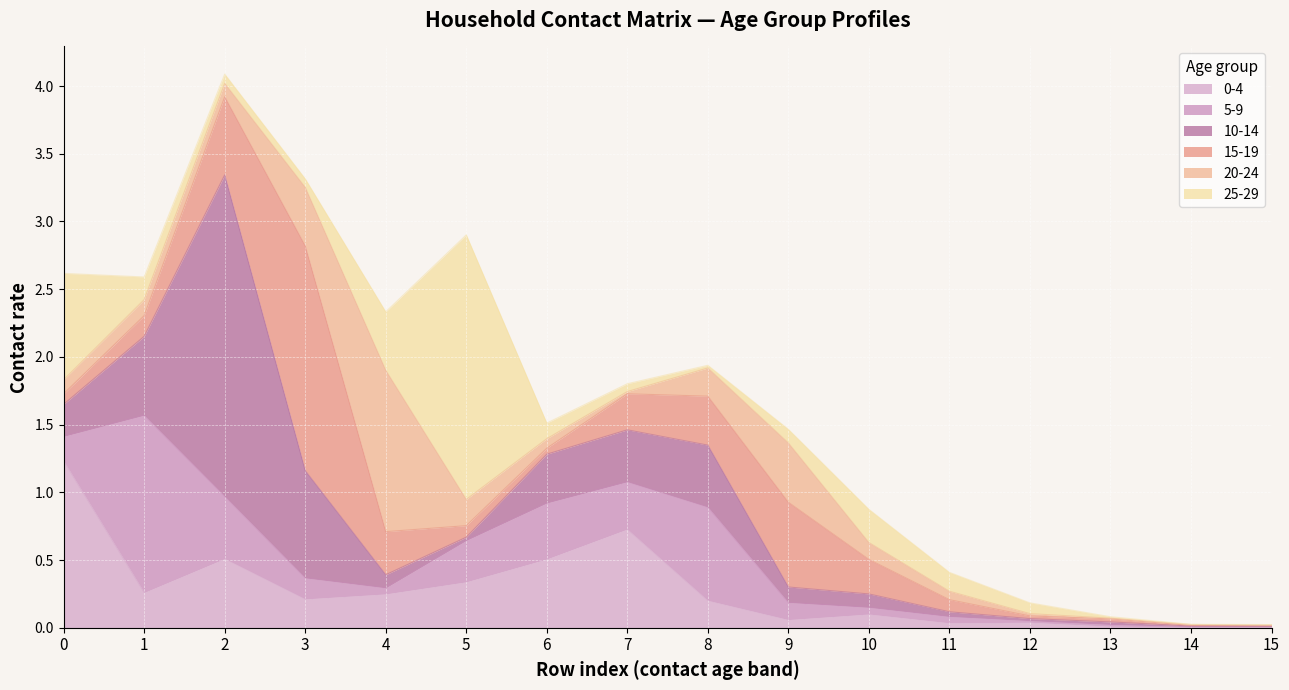

Reading right to left, list all the values displayed in this chart.

0_4: 0.0	0.0	0.0	0.0	0.0	0.1	0.1	0.2	0.7	0.5	0.3	0.2	0.2	0.5	0.3	1.2
5_9: 0.0	0.0	0.0	0.0	0.0	0.0	0.1	0.7	0.3	0.4	0.3	0.0	0.2	0.5	1.3	0.2
10_14: 0.0	0.0	0.0	0.0	0.0	0.1	0.1	0.5	0.4	0.4	0.0	0.1	0.8	2.4	0.6	0.2
15_19: 0.0	0.0	0.0	0.0	0.1	0.3	0.6	0.4	0.3	0.0	0.1	0.3	1.7	0.6	0.2	0.1
20_24: 0.0	0.0	0.0	0.0	0.1	0.1	0.4	0.2	0.0	0.1	0.2	1.2	0.4	0.1	0.1	0.1
25_29: 0.0	0.0	0.0	0.1	0.1	0.2	0.1	0.0	0.1	0.1	2.0	0.4	0.1	0.1	0.2	0.8